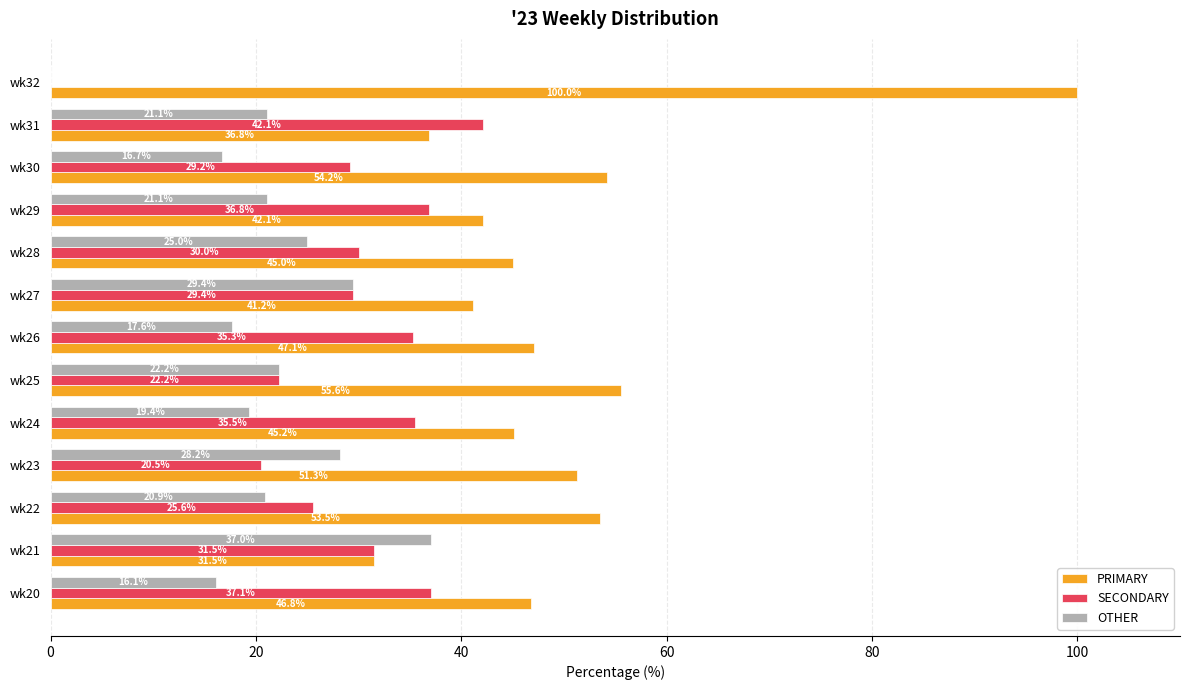

Which series has the largest total across all categories?

PRIMARY